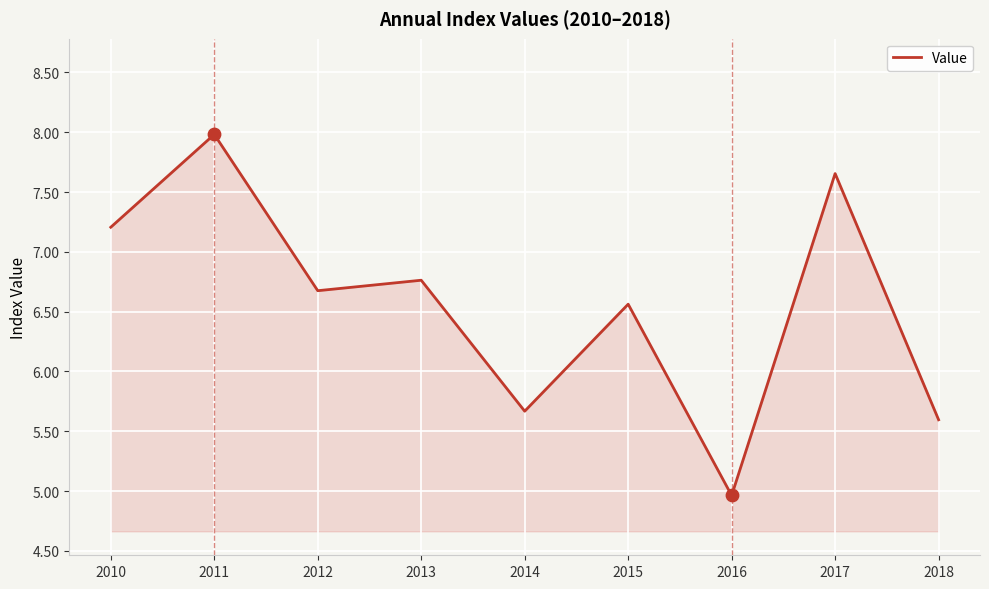

Which has a higher value, 2013 or 2015?

2013